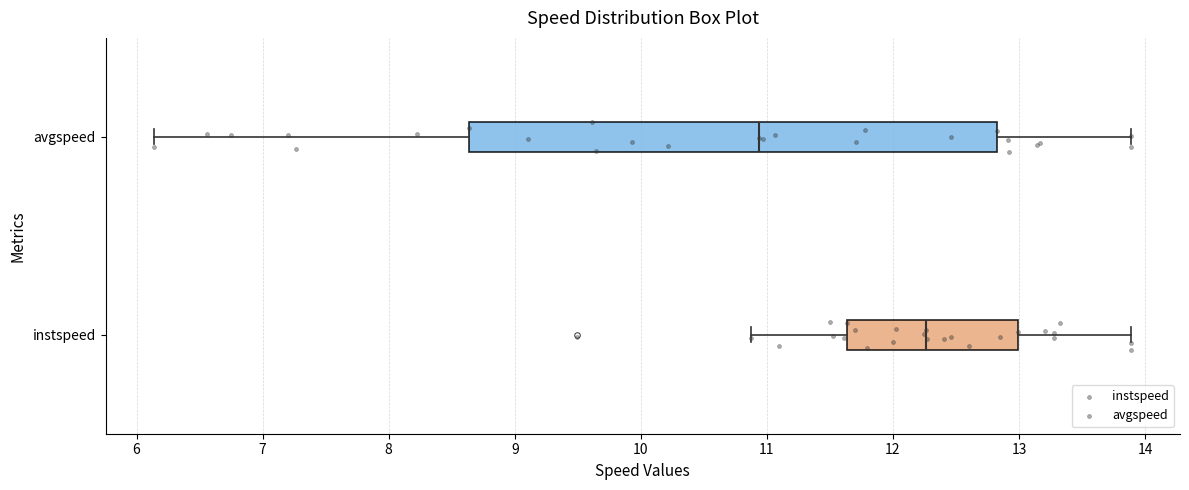

Which box has the furthest to the left median line?

avgspeed